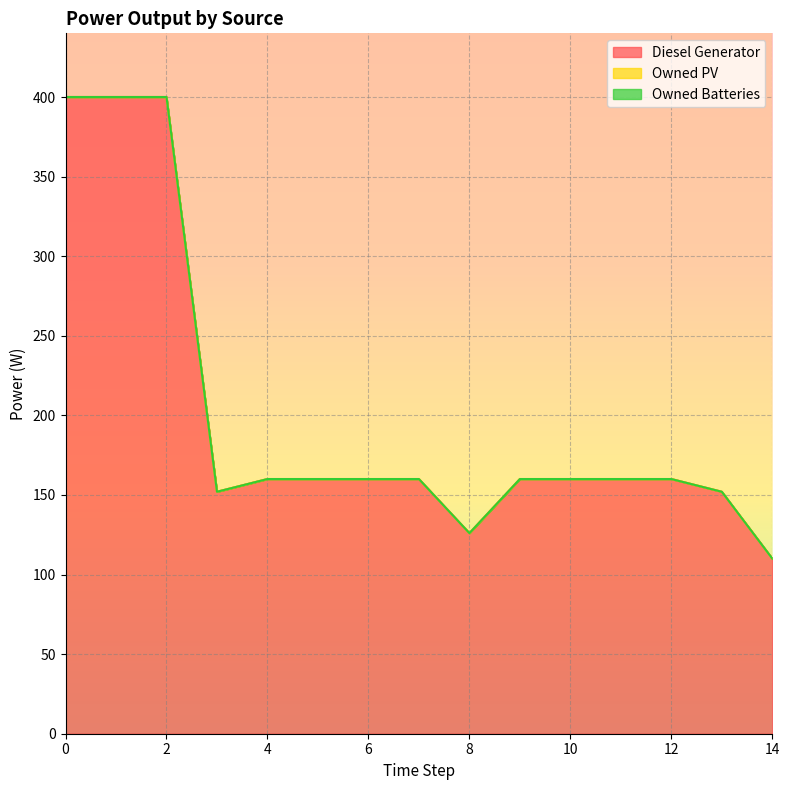

True or false: Owned Batteries and Diesel Generator intersect in this chart.

False